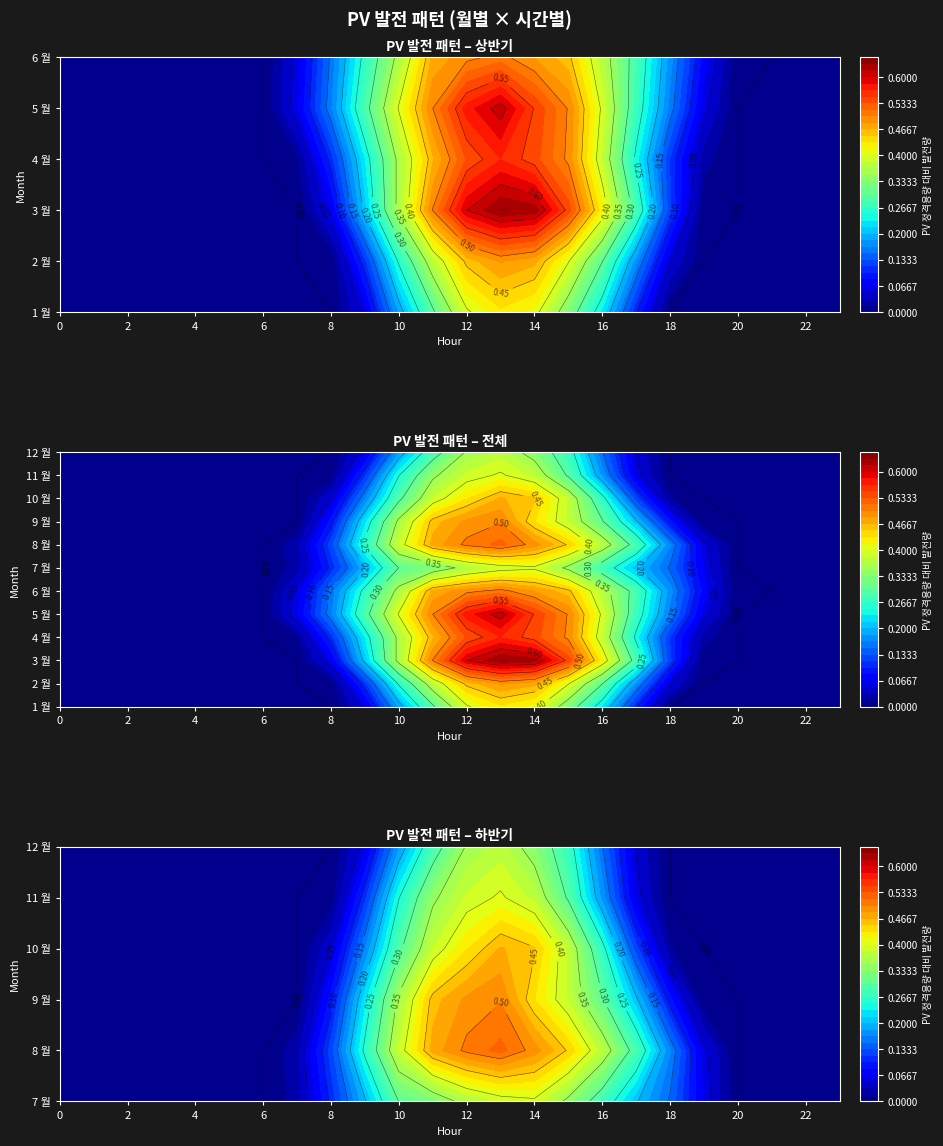

What is the difference between the maximum and minimum values in the 5 월 series?

0.6